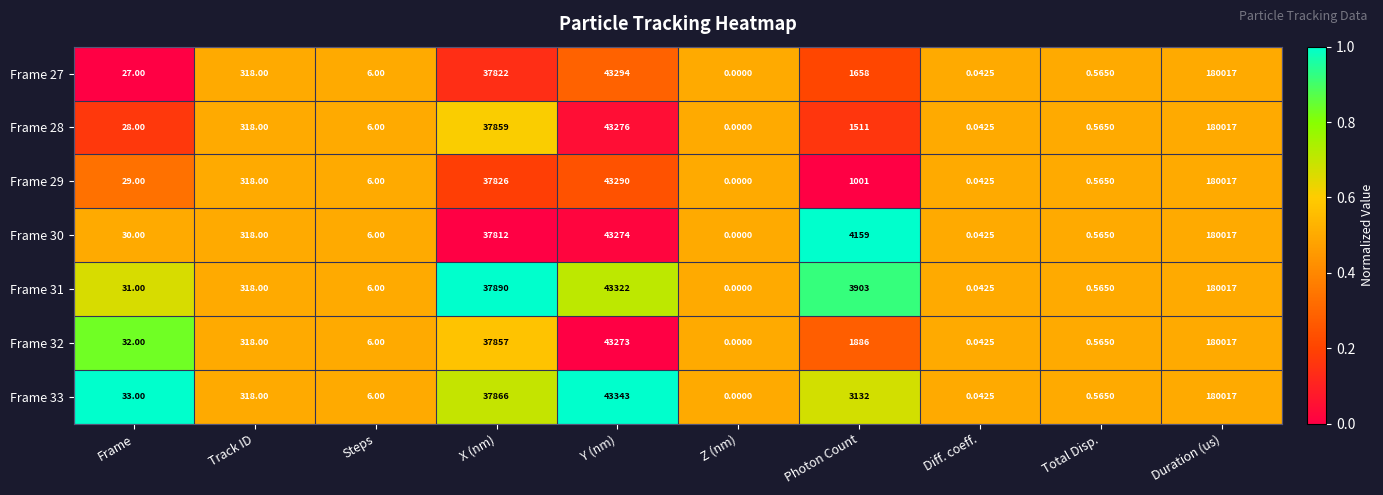

At which label is Frame 31 closest to 90008?

Y (nm)